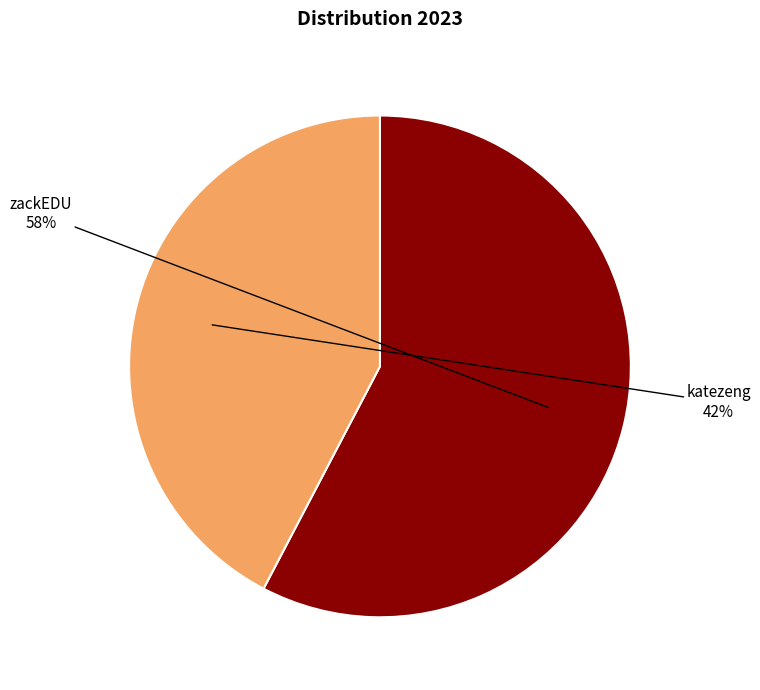

To the nearest percent, what is the average slice percentage?

50%